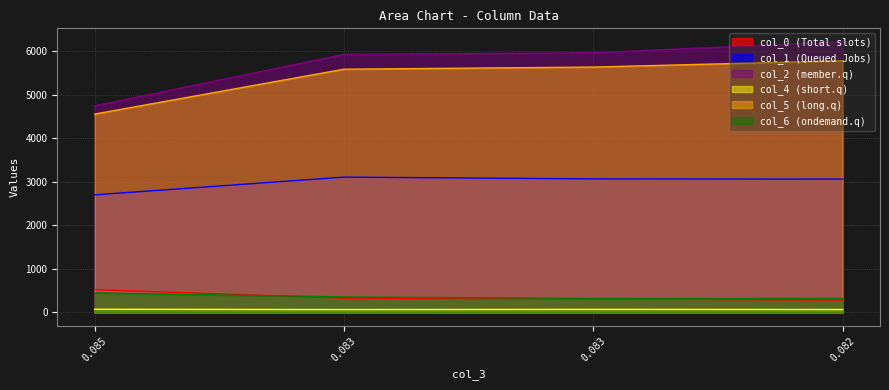

Which series has the largest range (max minus min)?

col_2 (member.q)